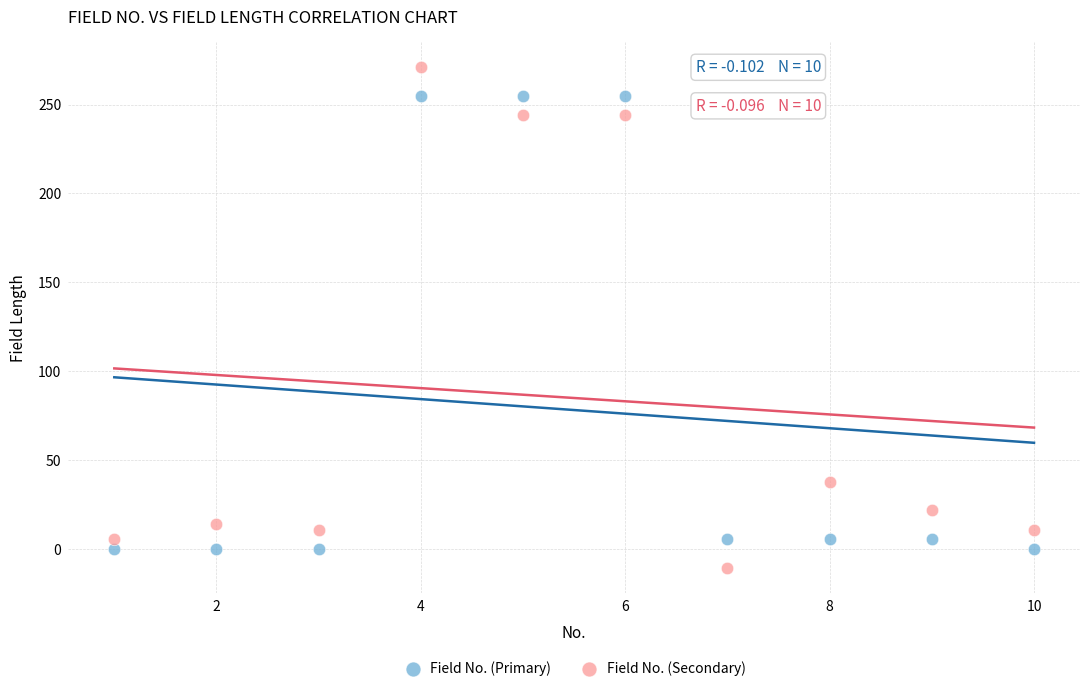

In the Field No. (Secondary) series, what Y value is closest to 130?

38.0